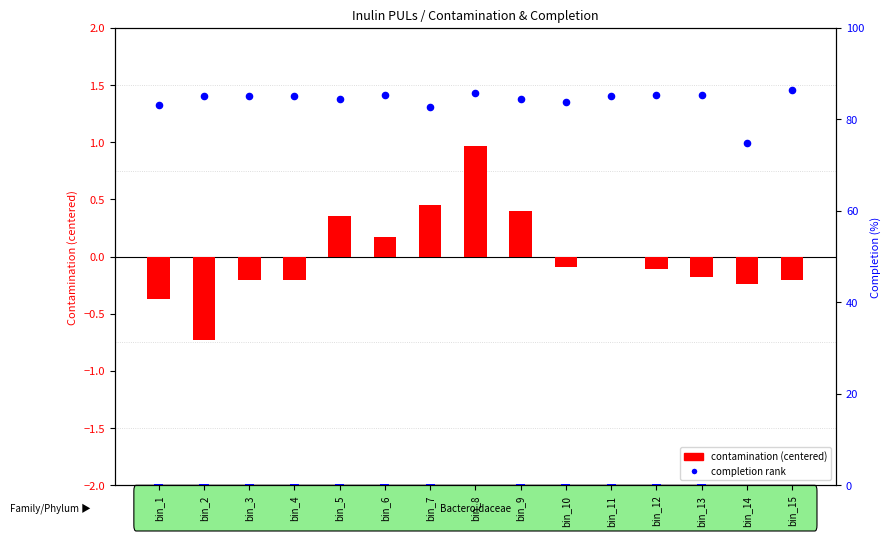

At how many categories does at least one series exceed 0?

15